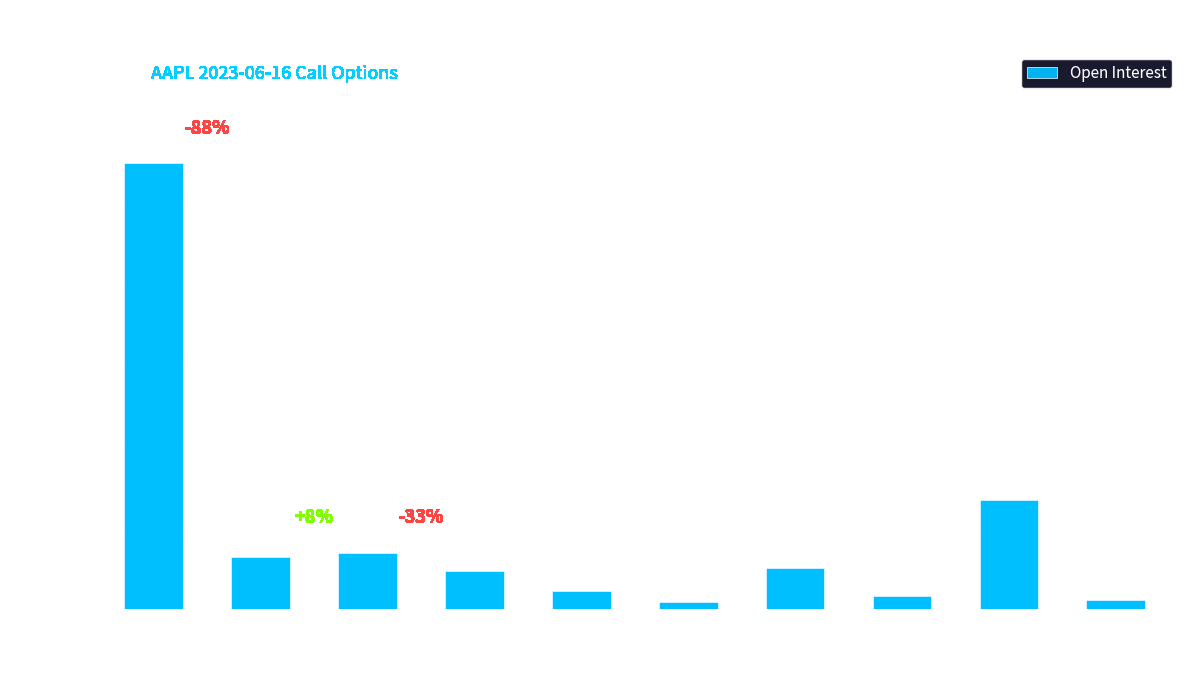

Reading left to right, list all the values displayed in this chart.

Strike
60=27559	Strike
65=3245	Strike
70=3497	Strike
75=2339	Strike
80=1145	Strike
85=440	Strike
90=2522	Strike
95=806	Strike
100=6759	Strike
105=539